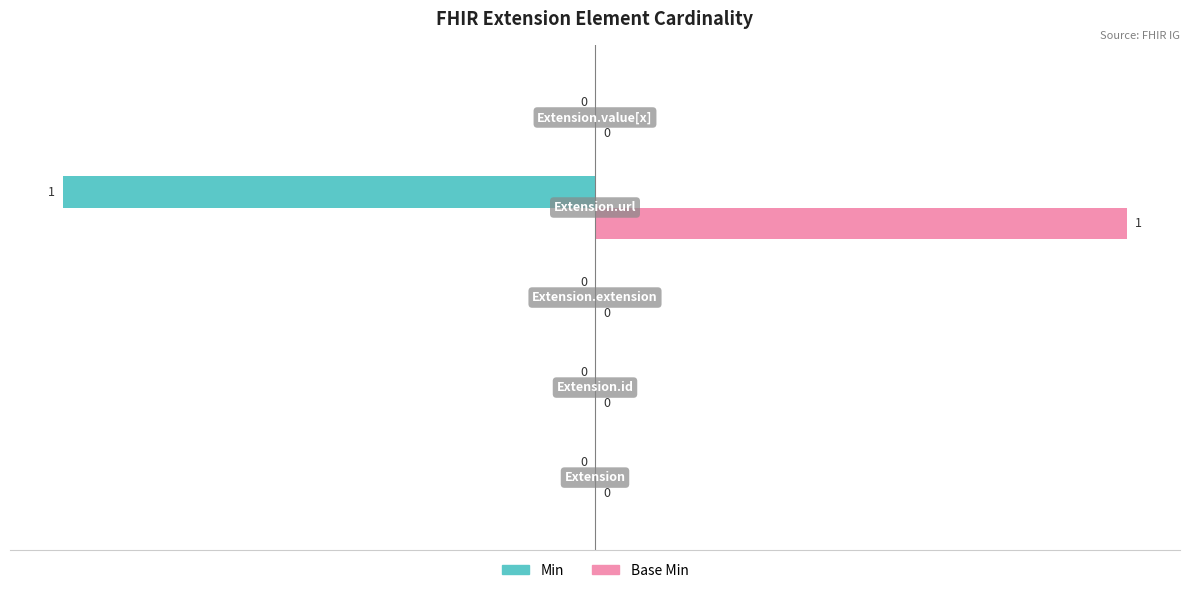

Which series has the largest total across all categories?

Base Min